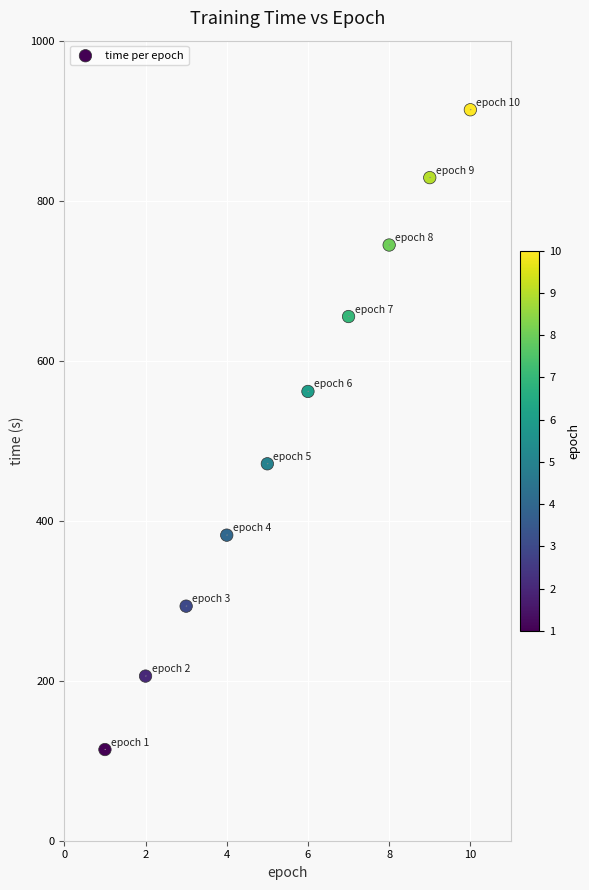

What is the average Y value?

517.0